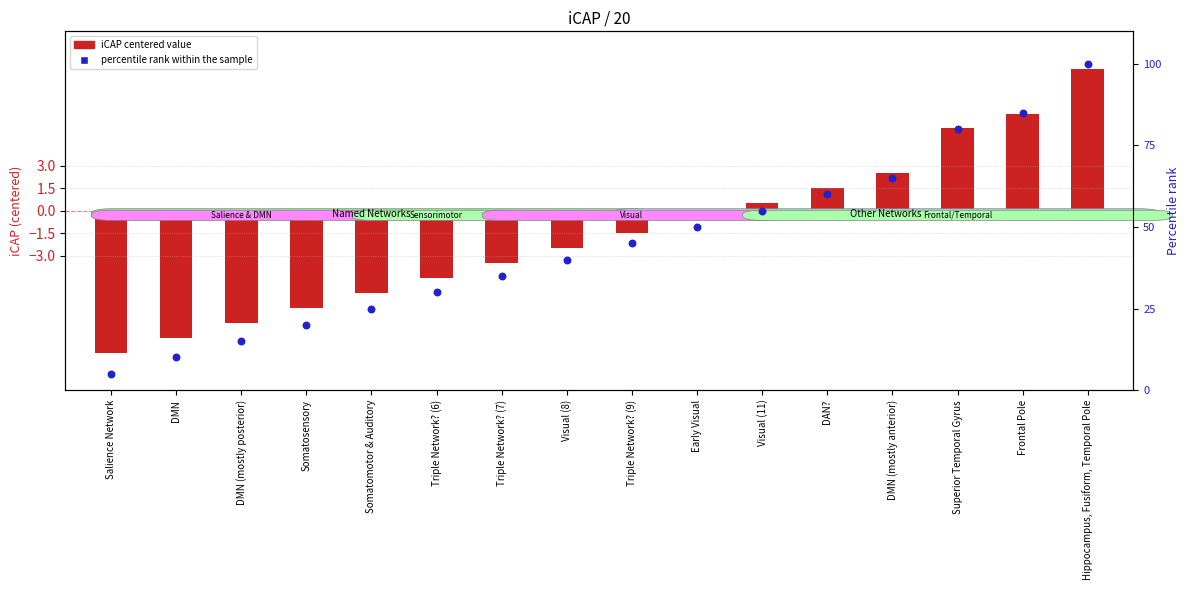

What is the change in value from Early Visual to Frontal Pole?

+35